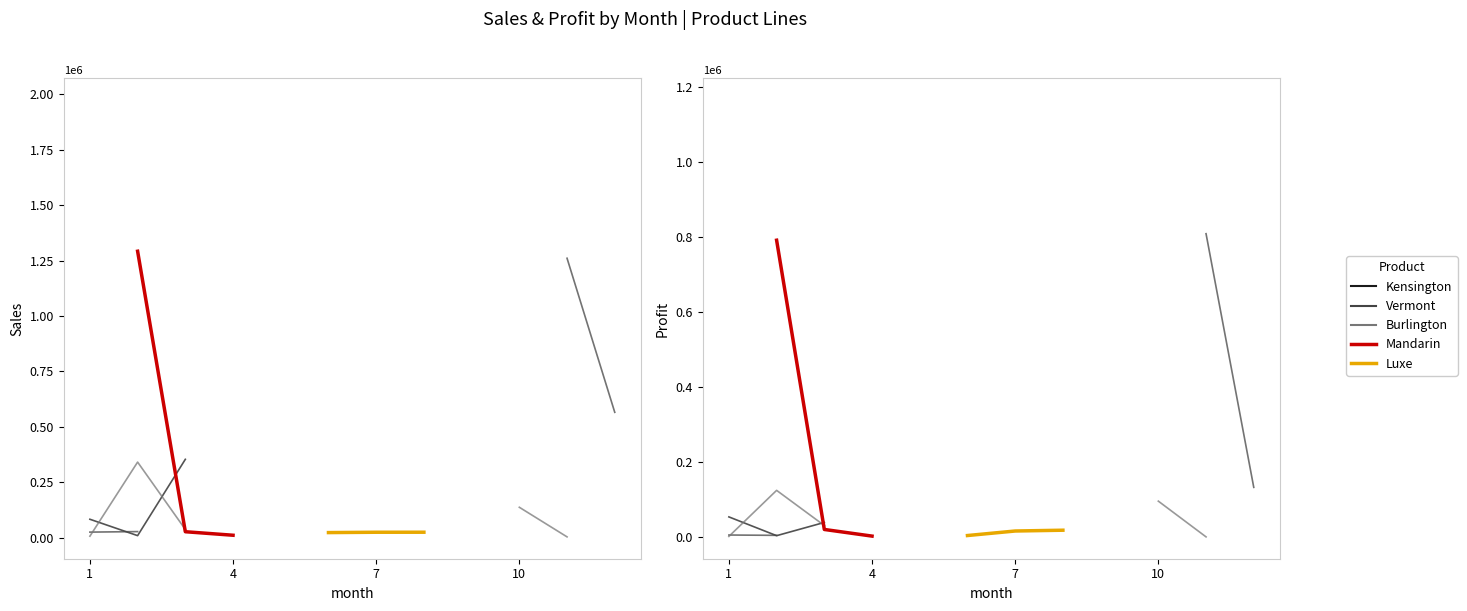

How many lines are shown in the chart?

5